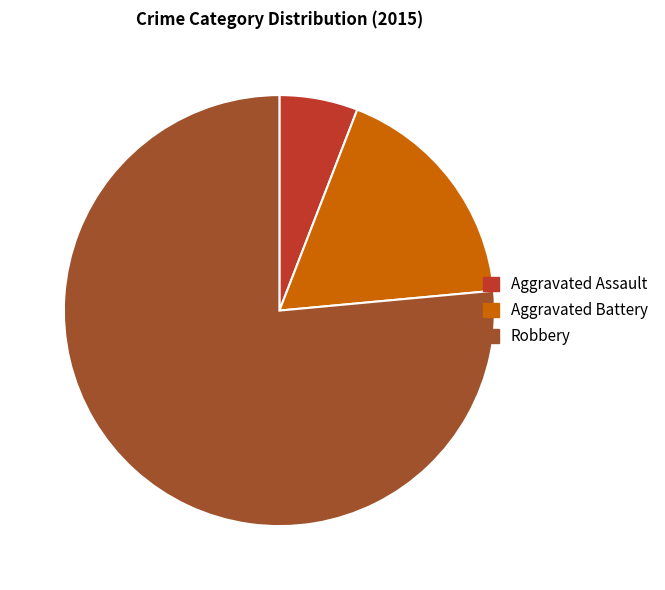

Which category accounts for the majority?

Robbery